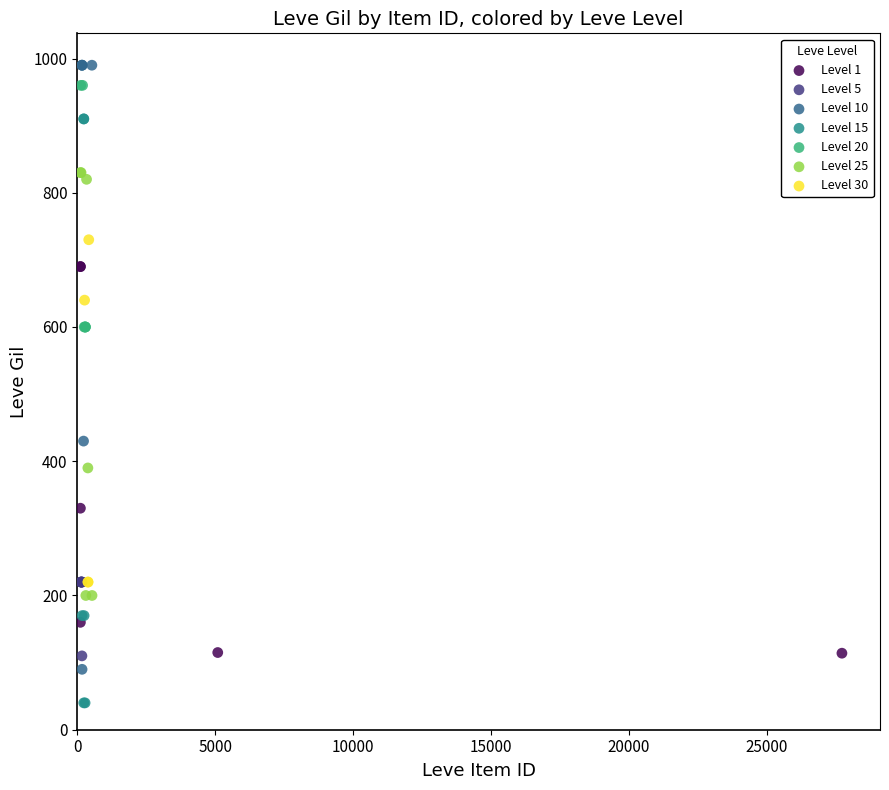

Which series reaches the minimum Y coordinate?

Level 15